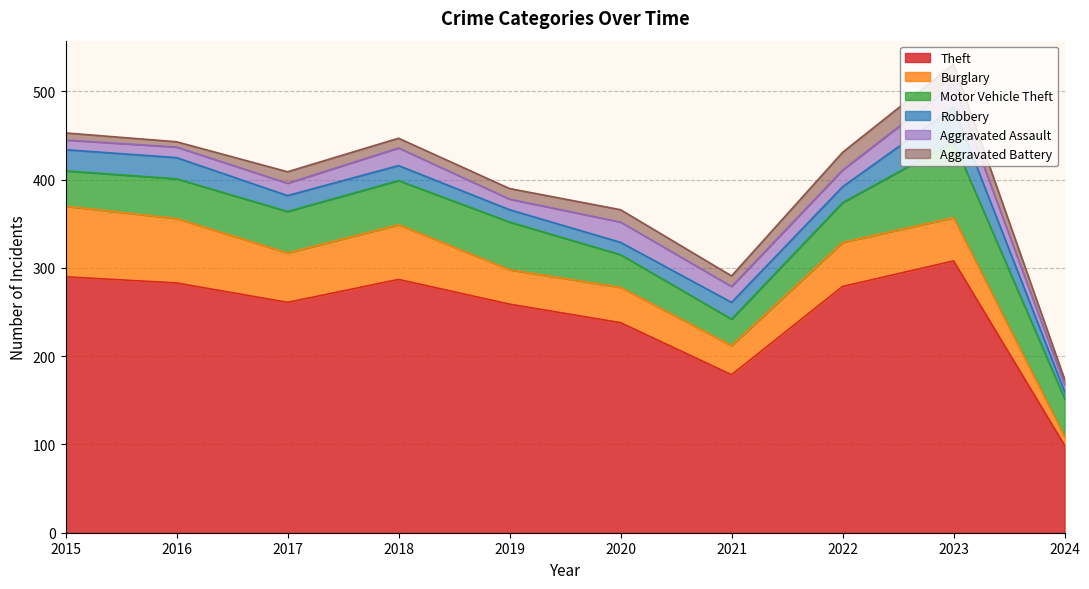

Where is Motor Vehicle Theft nearest to the value 58?

2019